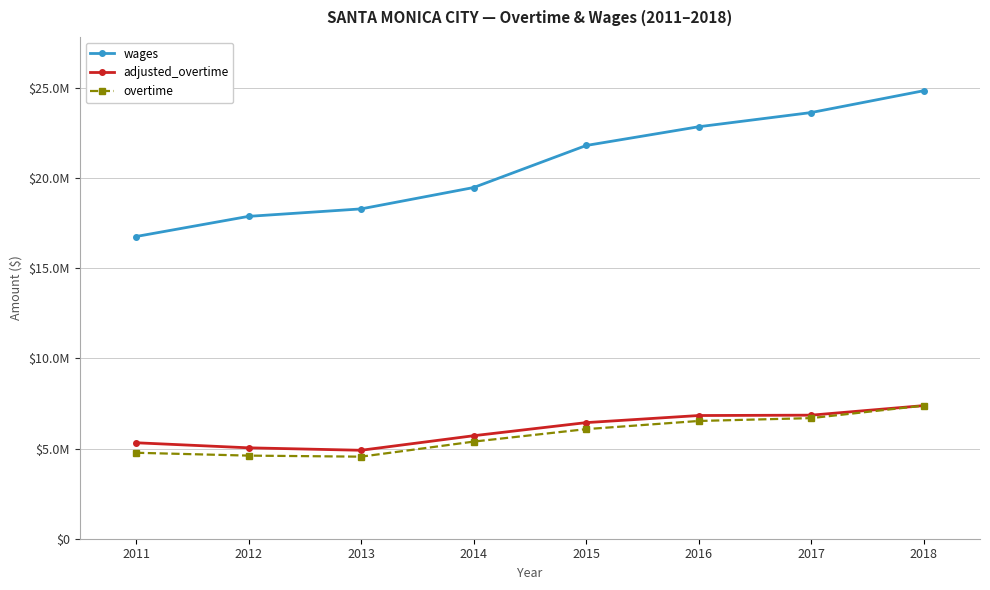

Is the value of overtime at 2017 greater than the value of wages at 2012?

No